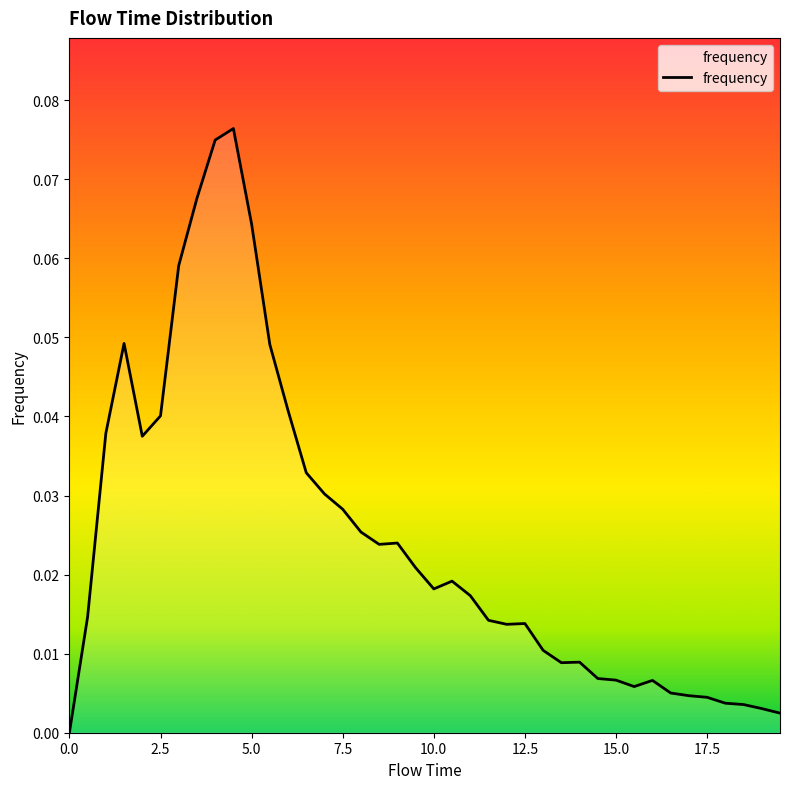

How many lines are shown in the chart?

1